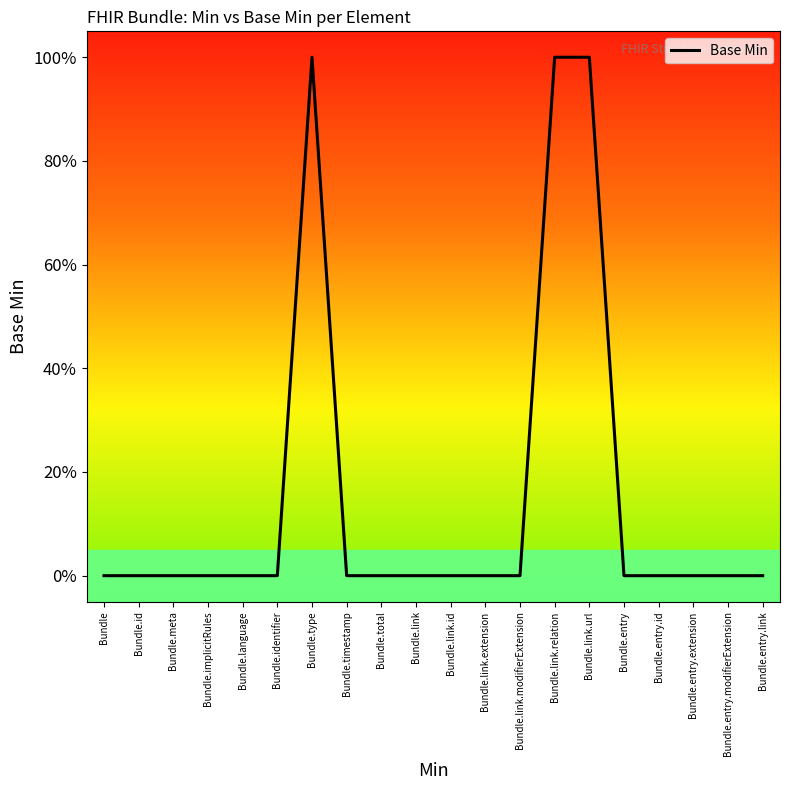

Reading left to right, what are all the values shown in this chart?

0	0	0	0	0	0	1	0	0	0	0	0	0	1	1	0	0	0	0	0